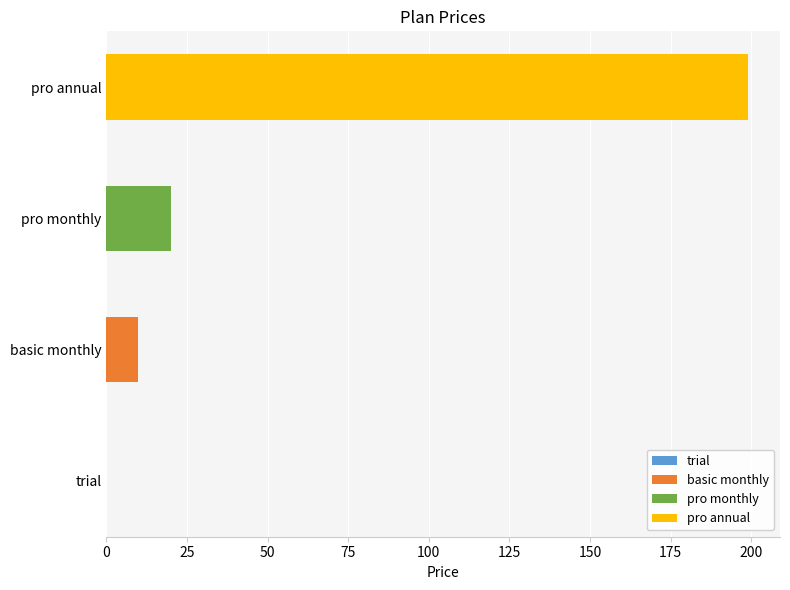

What position from the right is trial?

4